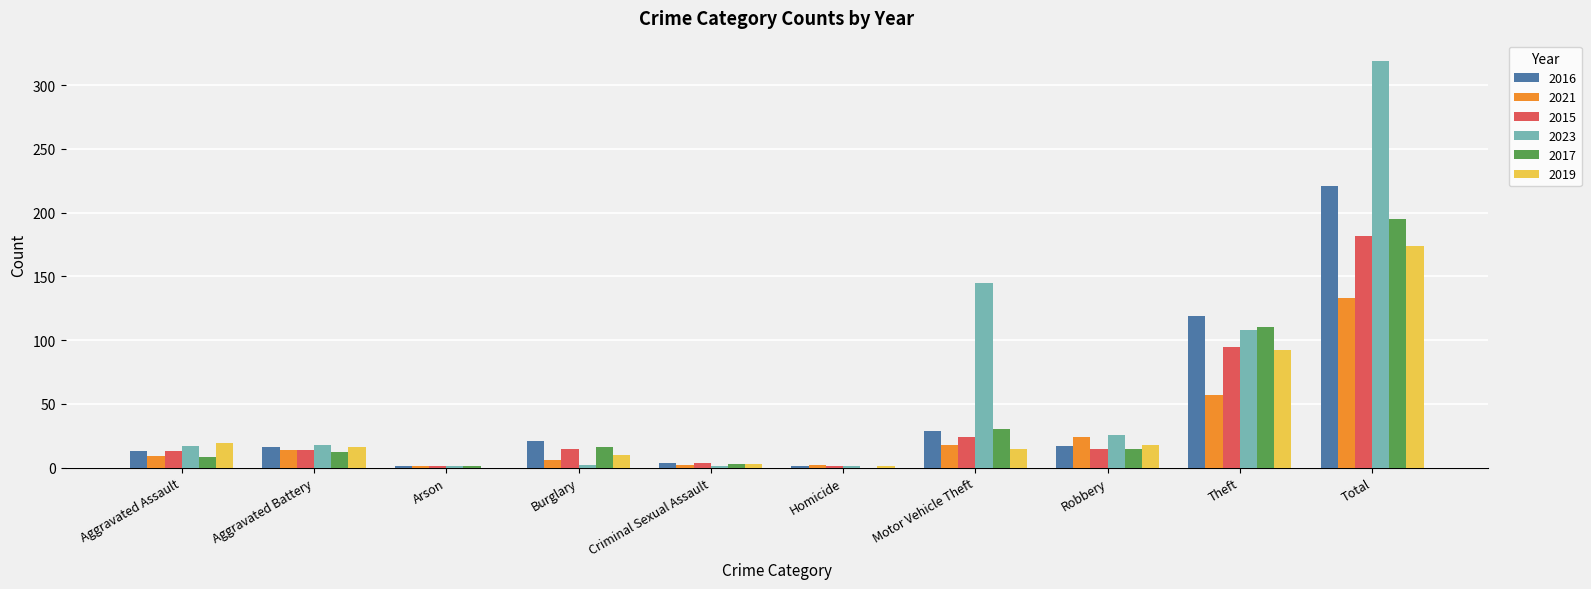

What is the average value of the 2019 series?

35